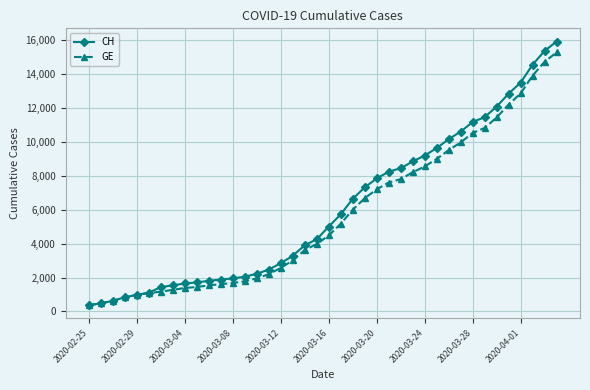

What is the value of the CH point at the 32nd from the left?

10613